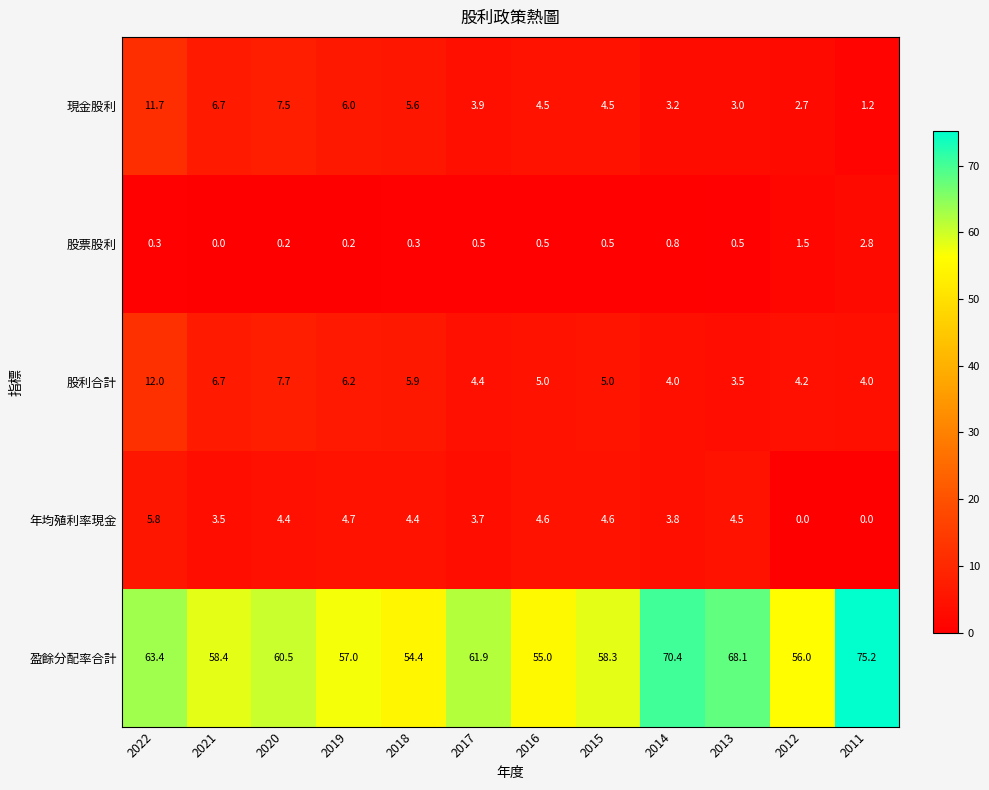

What is the average value of the 現金股利 series?

5.0